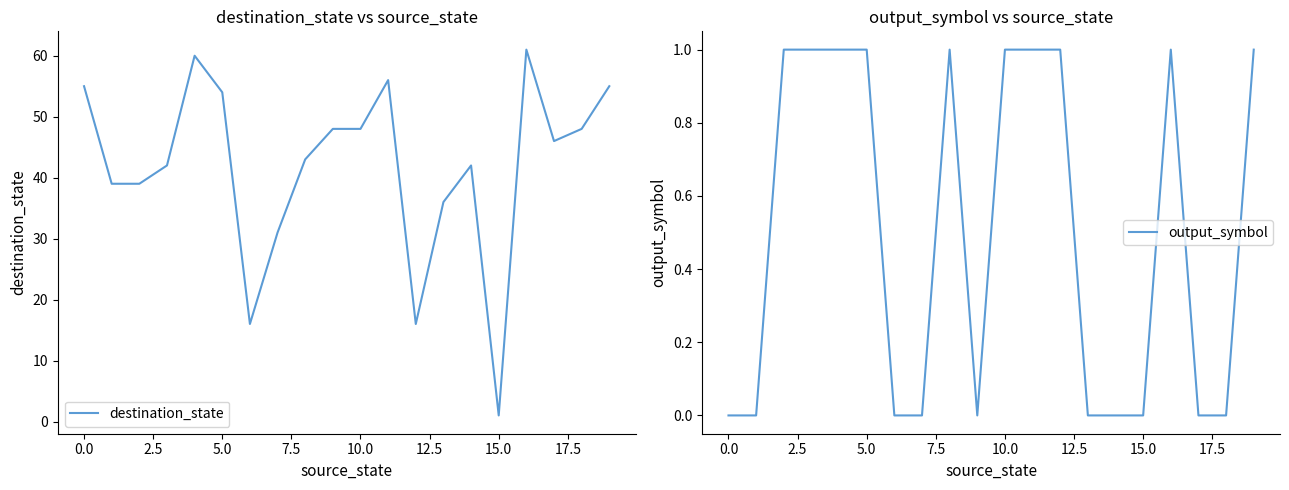

What is the lowest value of the destination_state series?

1